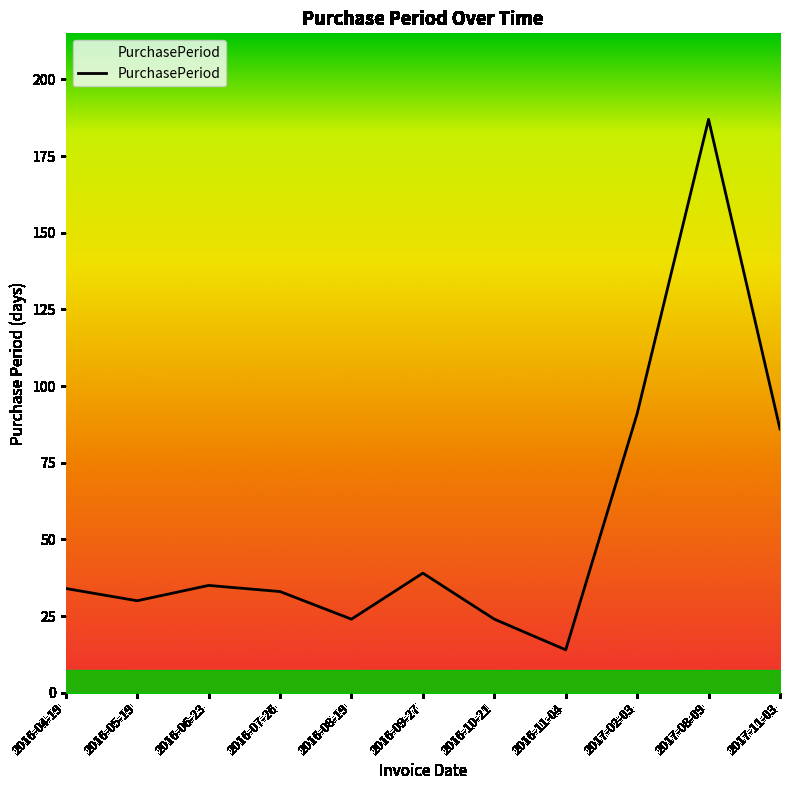

What value does the data have at 2016-07-26?

33